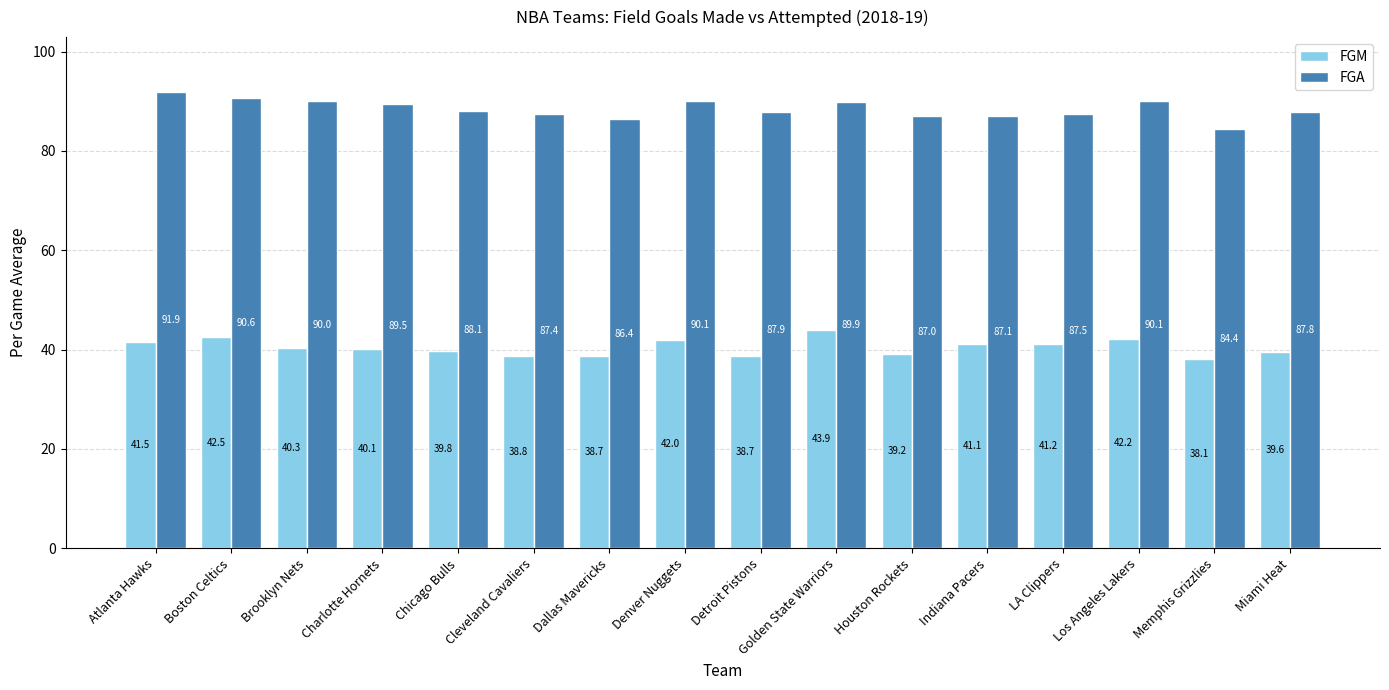

Which category has the lowest value in the FGA series?

Memphis Grizzlies